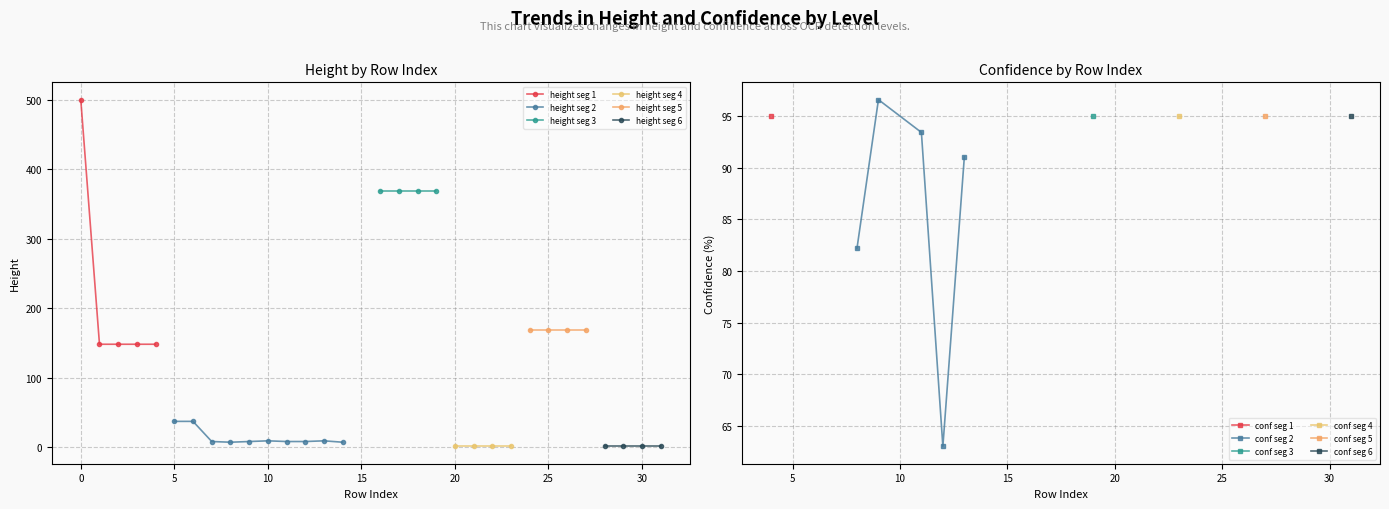

The value of height at 1 is 164.5. True or false?

False